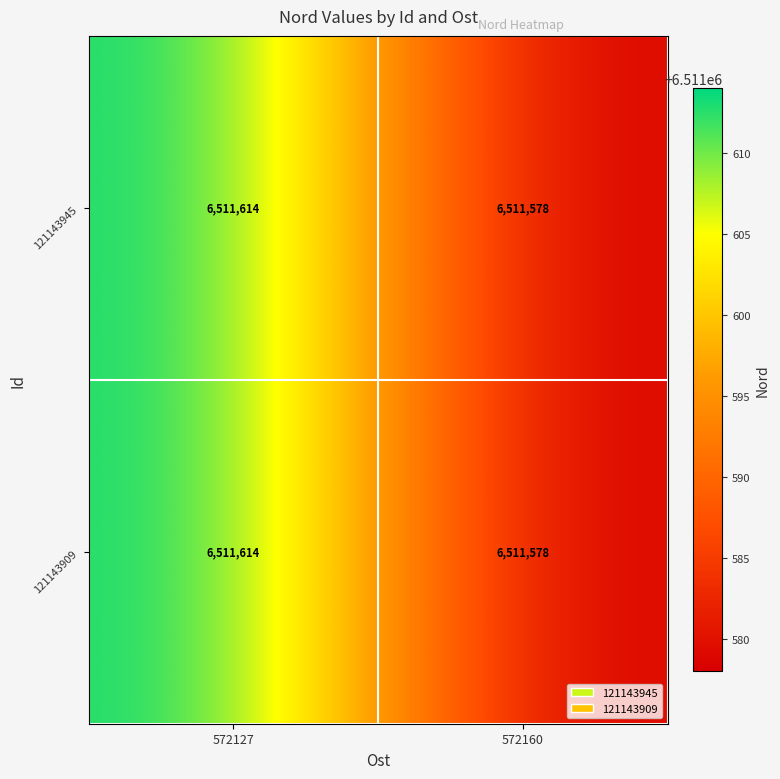

Reading left to right, what are all the values shown in this chart?

121143945: 6511614	6511578
121143909: 6511614	6511578